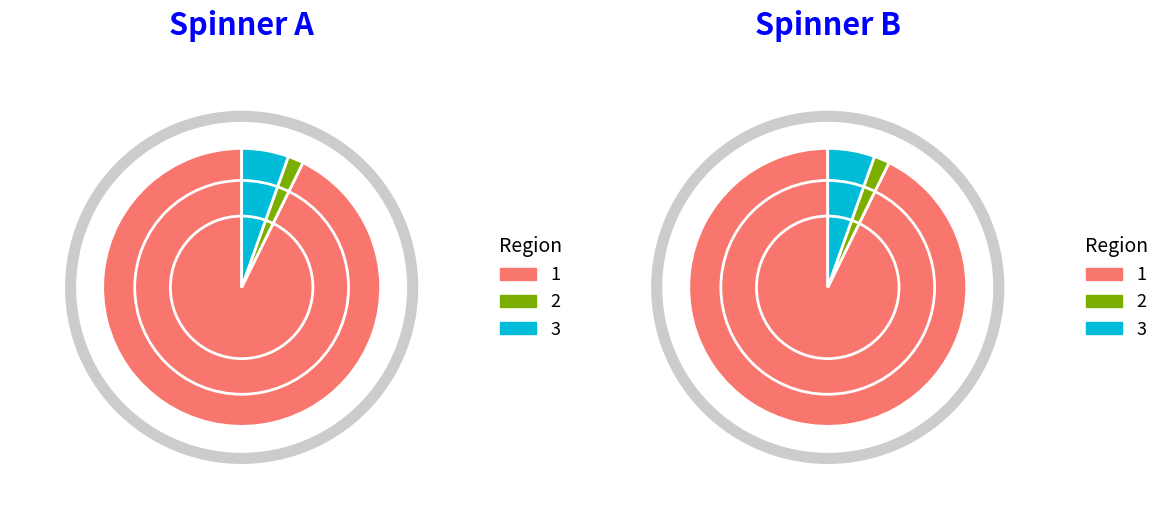

The 1 slice represents 93% of the pie. True or false?

True